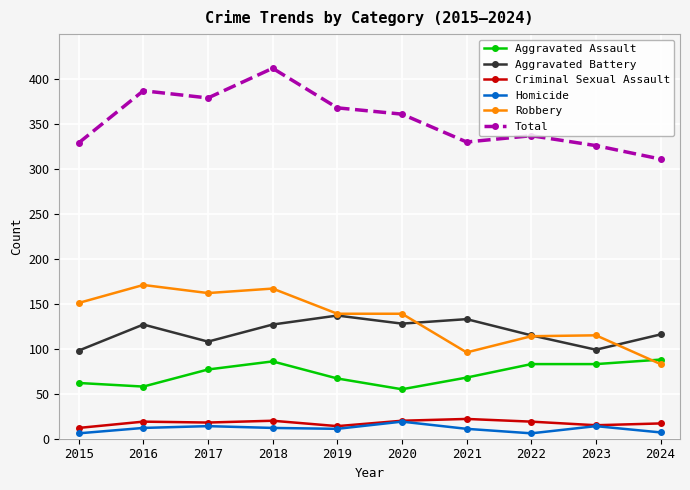

What is the sum of all Total values?

3540